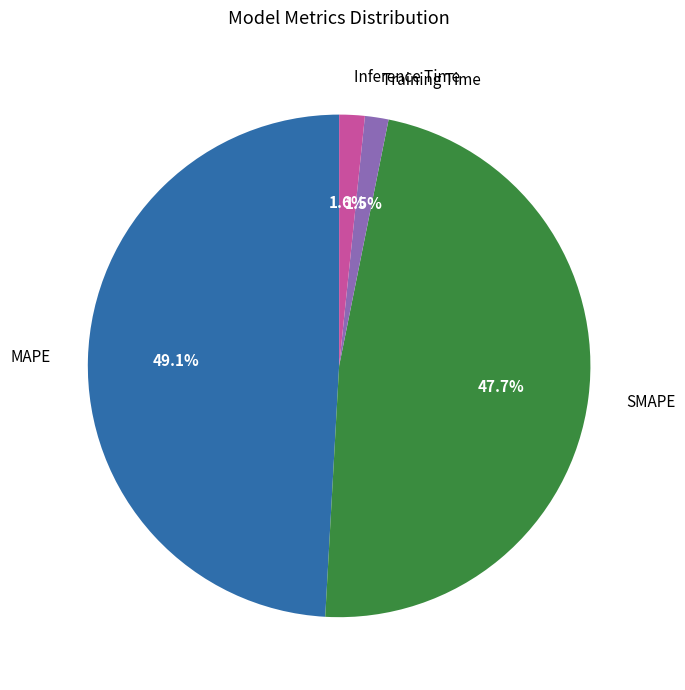

Is the sum of Training Time and MAPE greater than half?

Yes